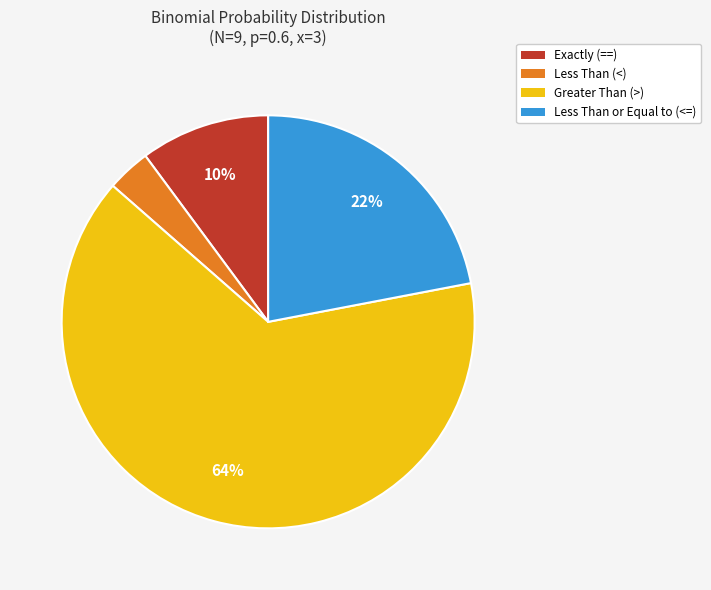

To the nearest percent, what is the combined percentage of Exactly (==) and Less Than or Equal to (<=)?

32%